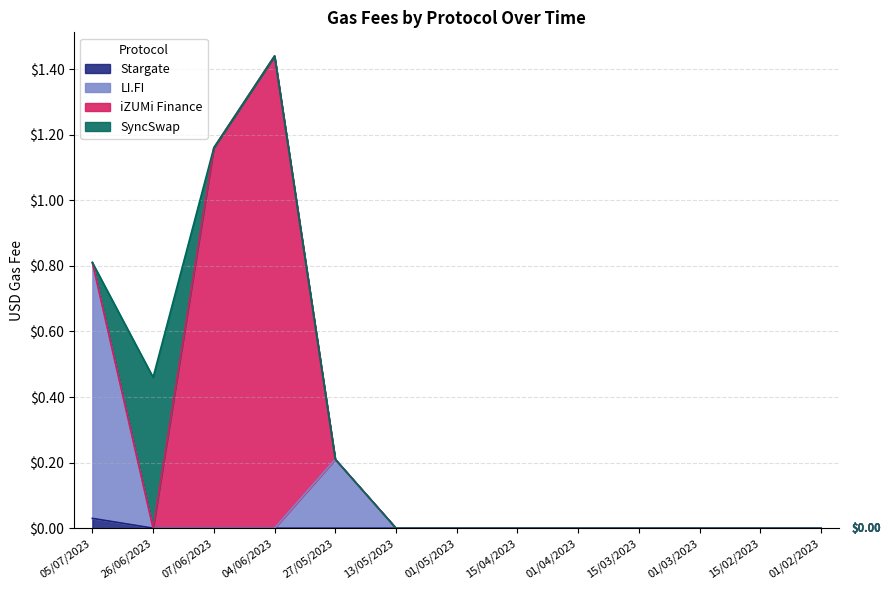

At which label is LI.FI closest to 0?

26/06/2023